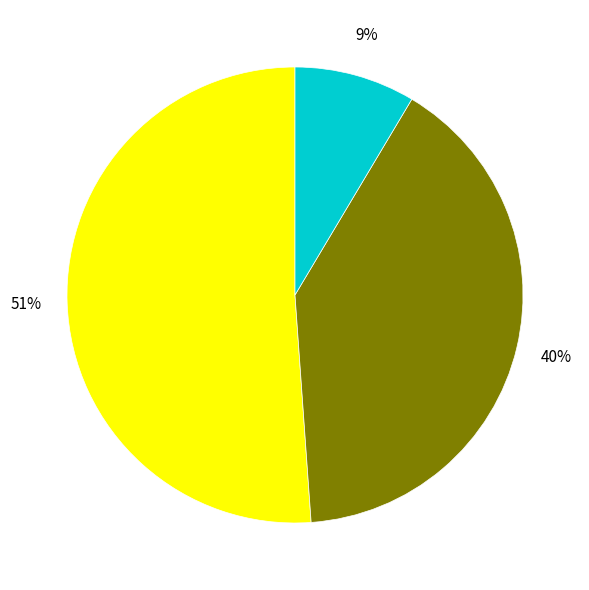

Is there a majority slice in this chart?

Yes